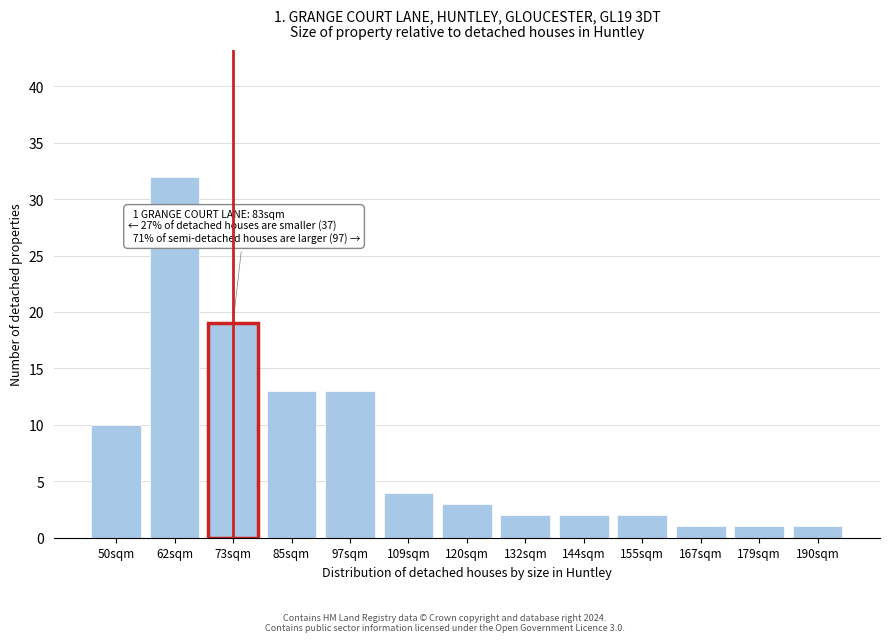

Reading left to right, list all the values displayed in this chart.

50sqm=10	62sqm=32	73sqm=19	85sqm=13	97sqm=13	109sqm=4	120sqm=3	132sqm=2	144sqm=2	155sqm=2	167sqm=1	179sqm=1	190sqm=1